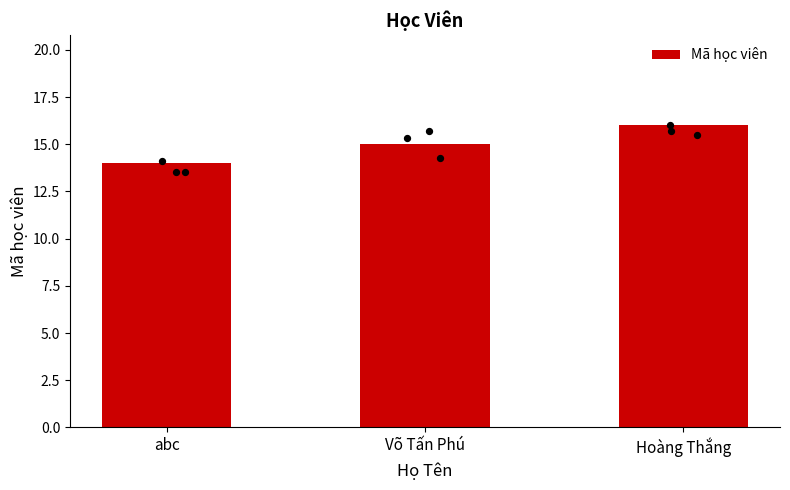

Which has a higher value, abc or Võ Tấn Phú?

Võ Tấn Phú